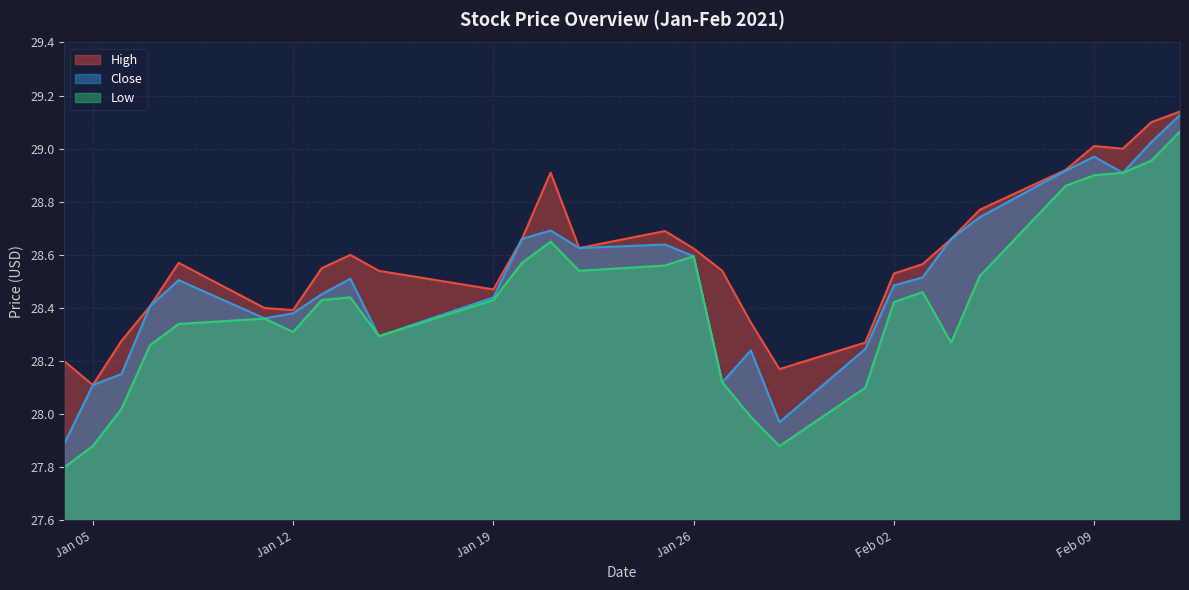

What is the difference between the maximum and second lowest values in the Close series?

1.2